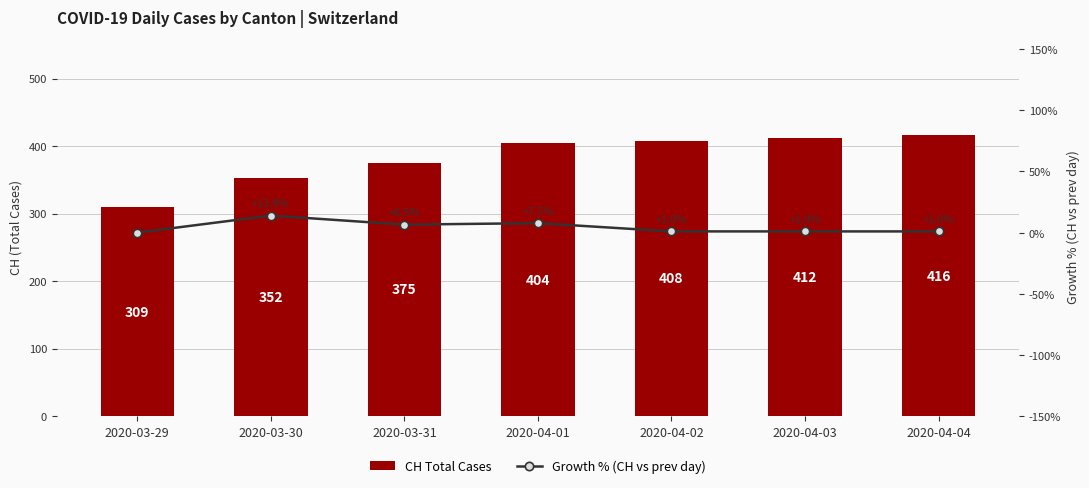

List the series in order of their peak value, lowest first.

Growth % (CH vs prev day), CH Total Cases